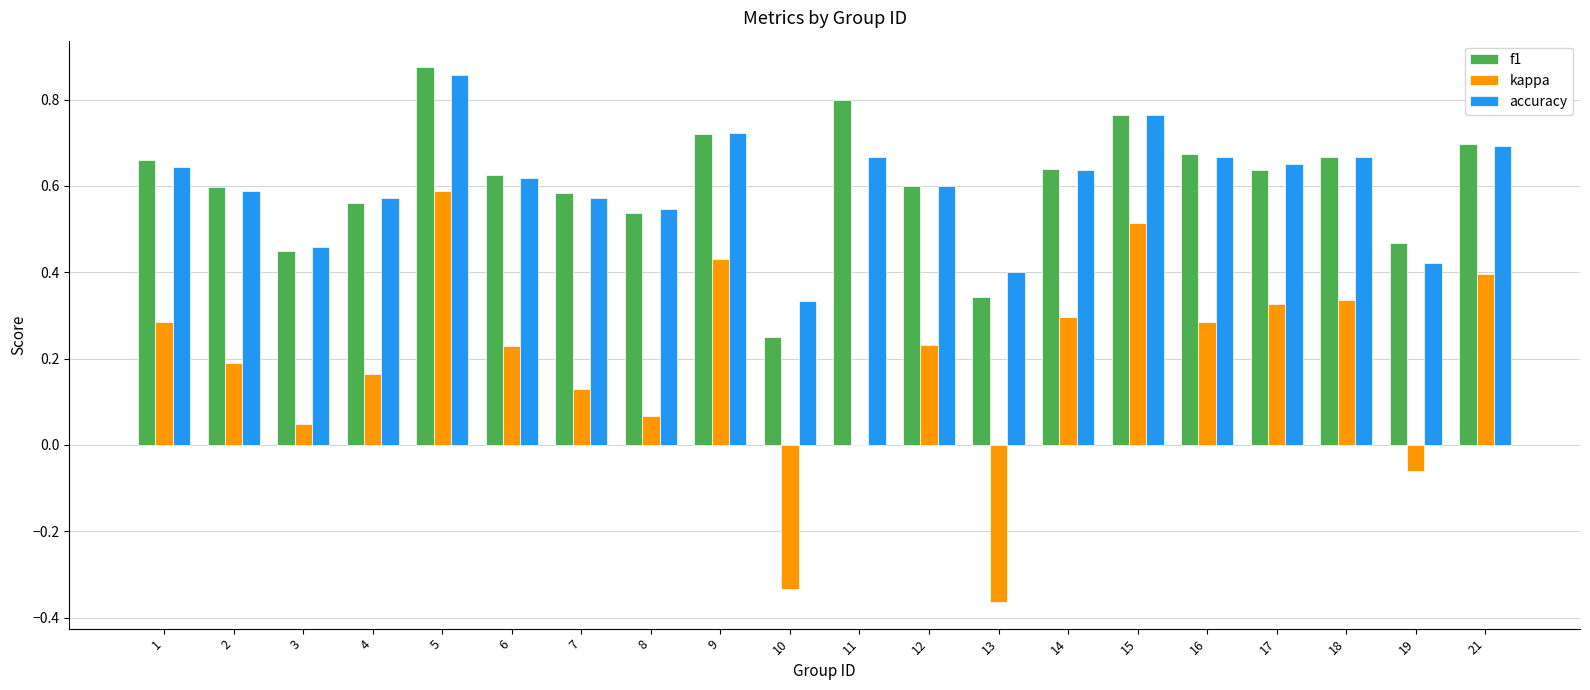

Is it true that f1 equals 0.3 at 13?

True